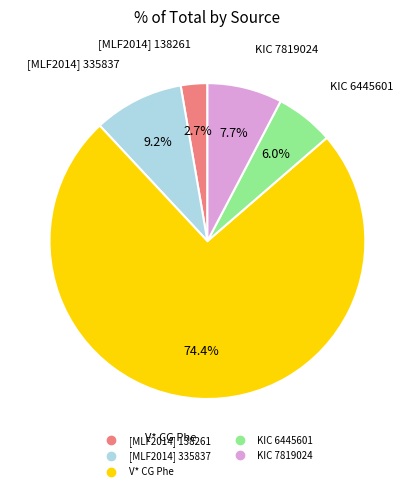

What is the largest slice in the pie chart?

V* CG Phe